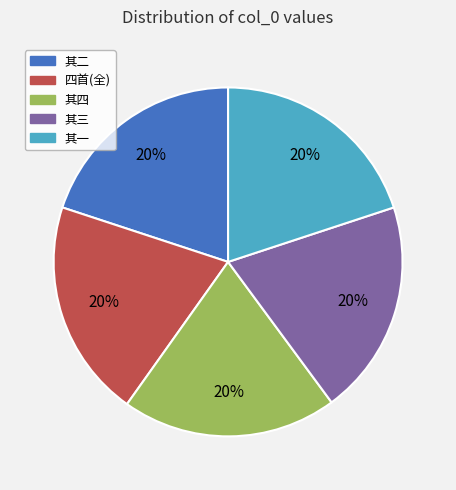

Is there a majority slice in this chart?

No